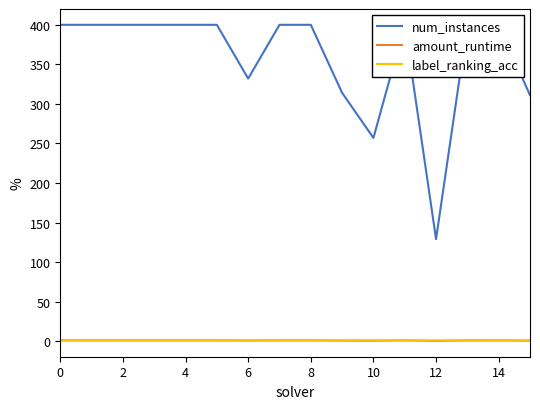

Count the number of data series in this chart.

3